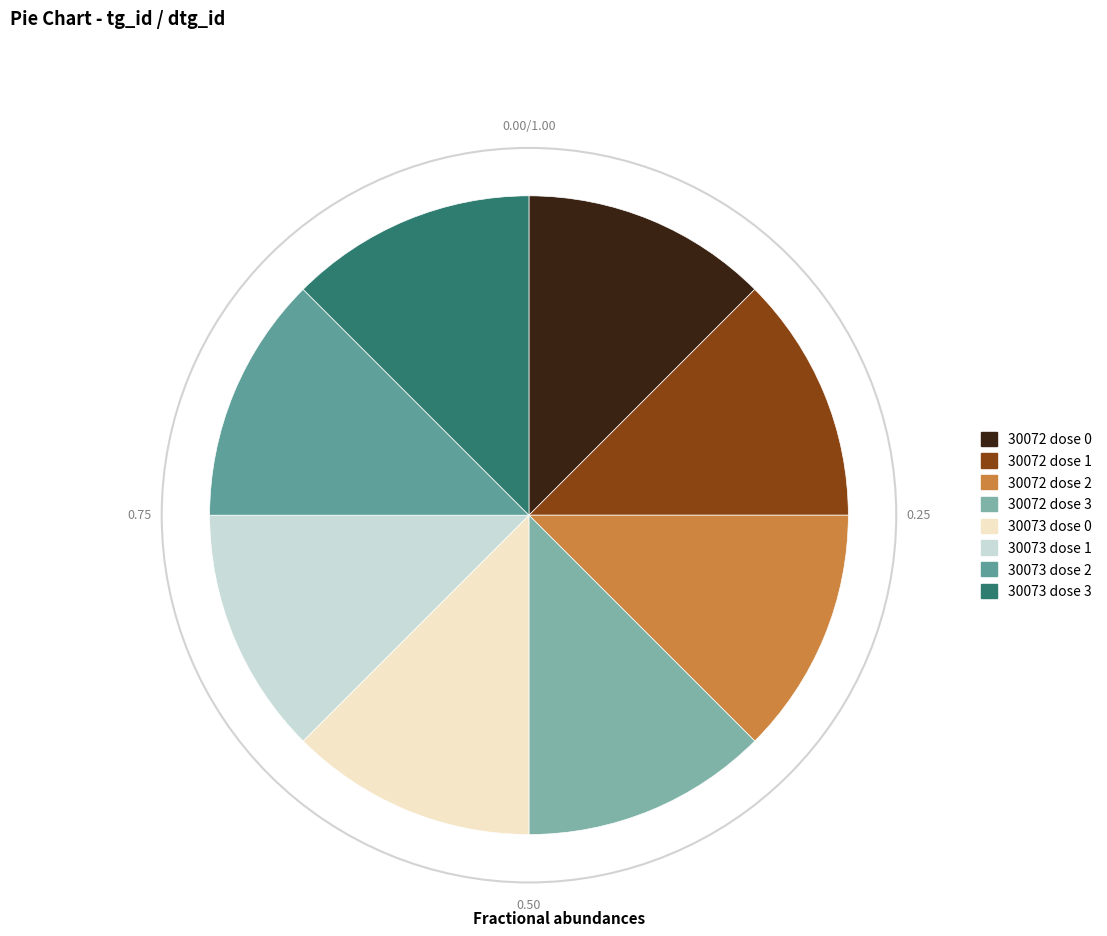

True or false: 30073 dose 1 accounts for 13% of the total.

True